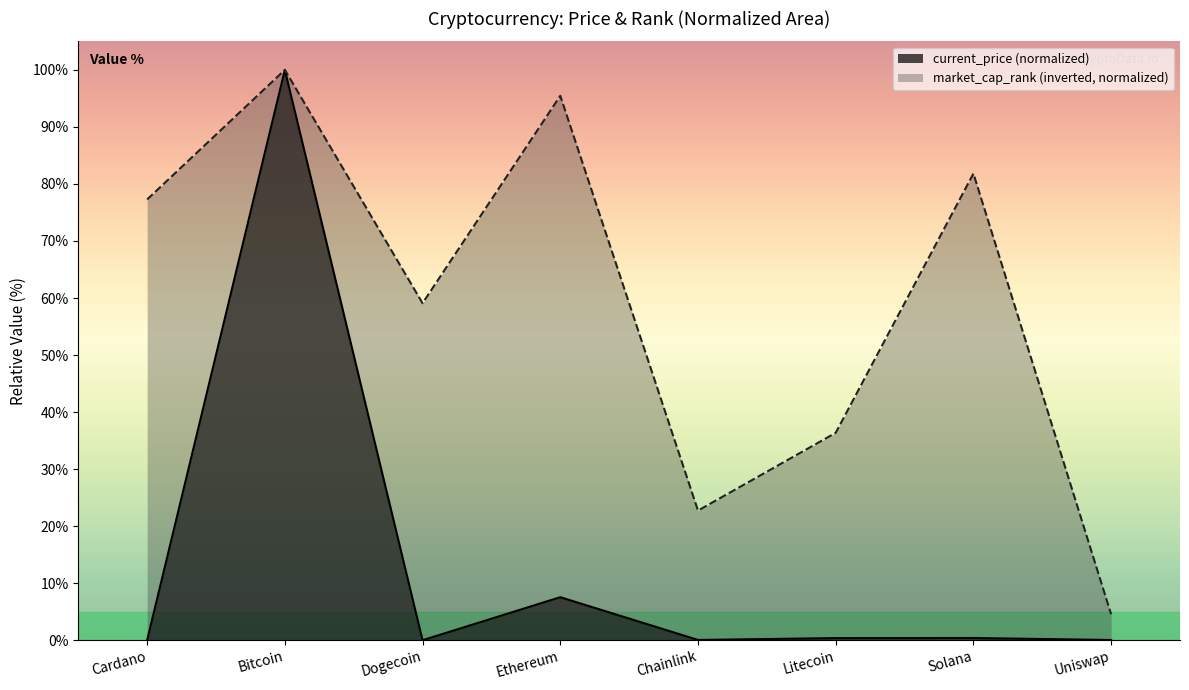

Does the chart display data point markers on the line(s)?

No